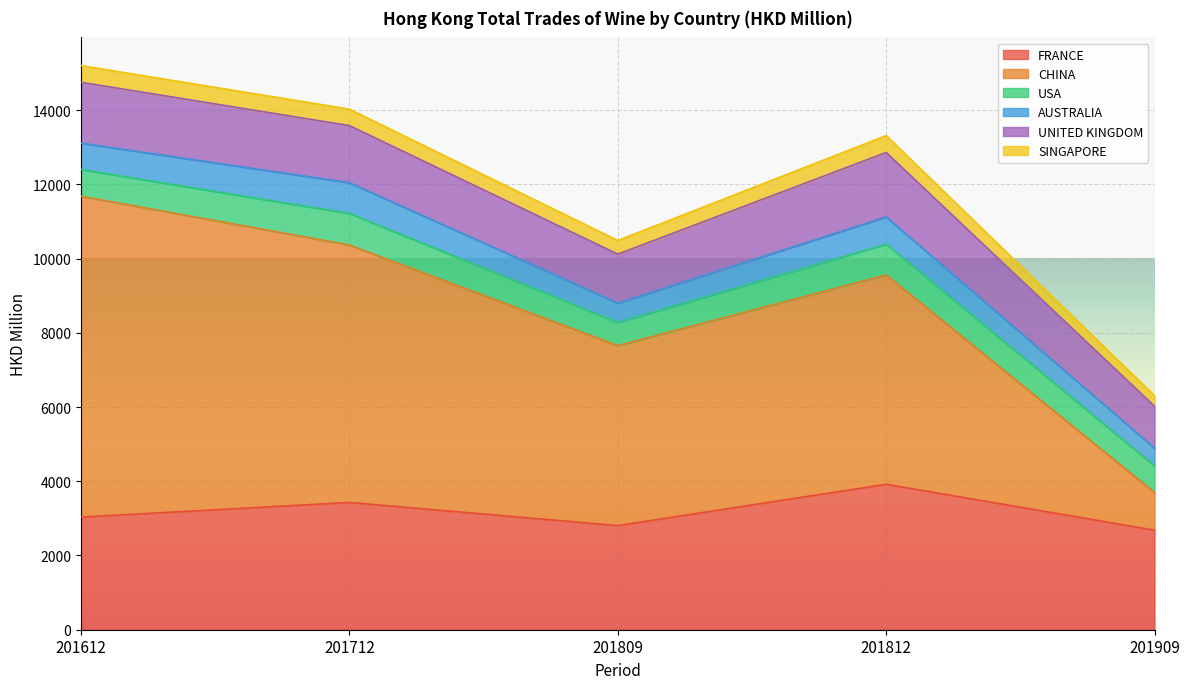

What is the value of the UNITED KINGDOM point at the 5th from the left?

1128.9